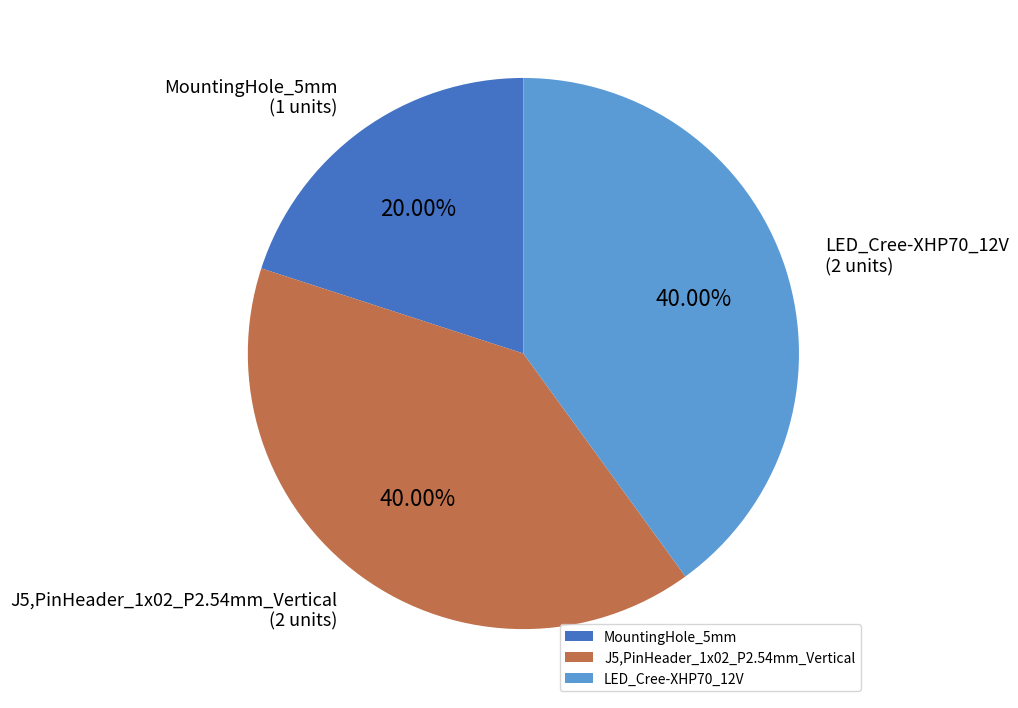

Does J5,PinHeader_1x02_P2.54mm_Vertical represent more than half of the total?

No